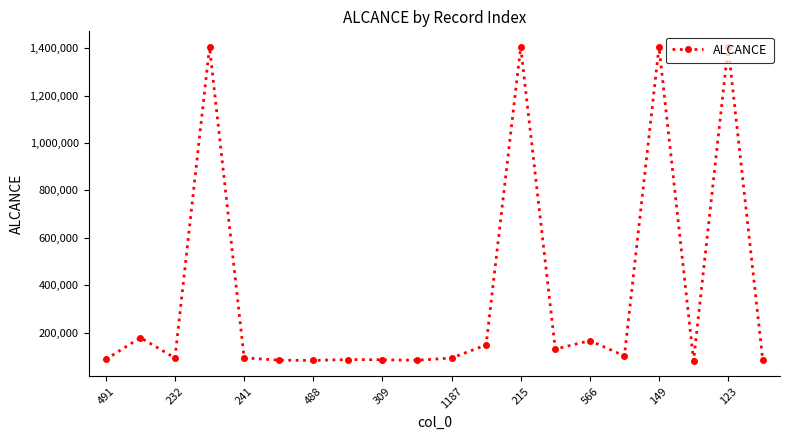

What is the value of the 8th point from the left?

86070